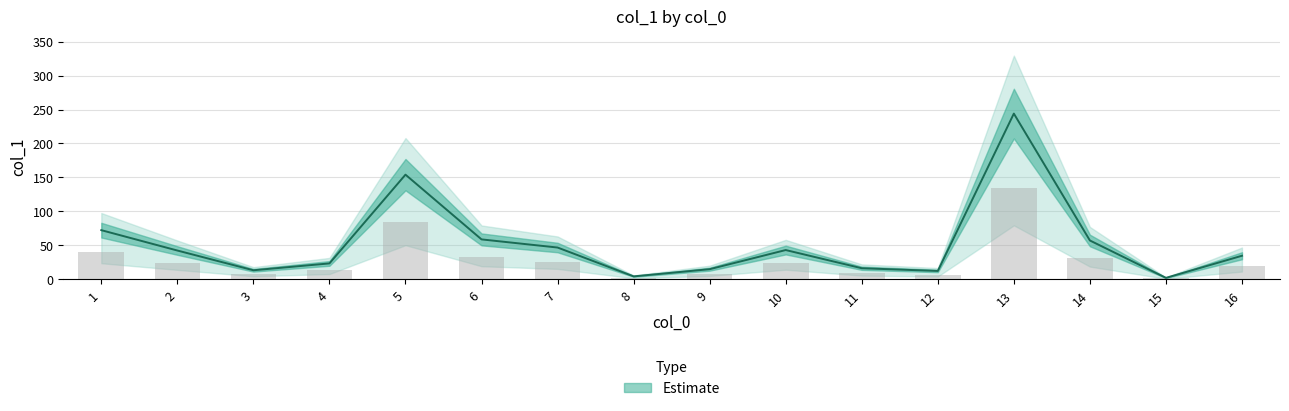

Rank the categories by value from highest to lowest.

13, 5, 1, 6, 14, 7, 10, 2, 16, 4, 11, 9, 3, 12, 8, 15